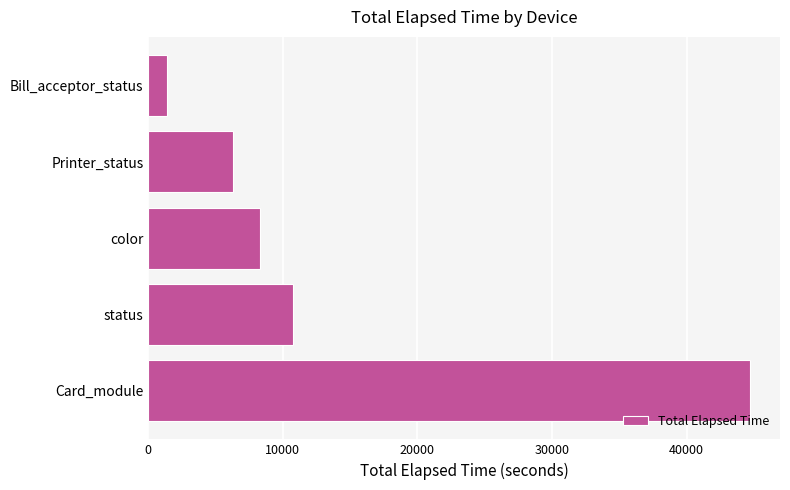

Reading bottom to top, list all the values displayed in this chart.

Card_module=44711	status=10735	color=8295	Printer_status=6285	Bill_acceptor_status=1350